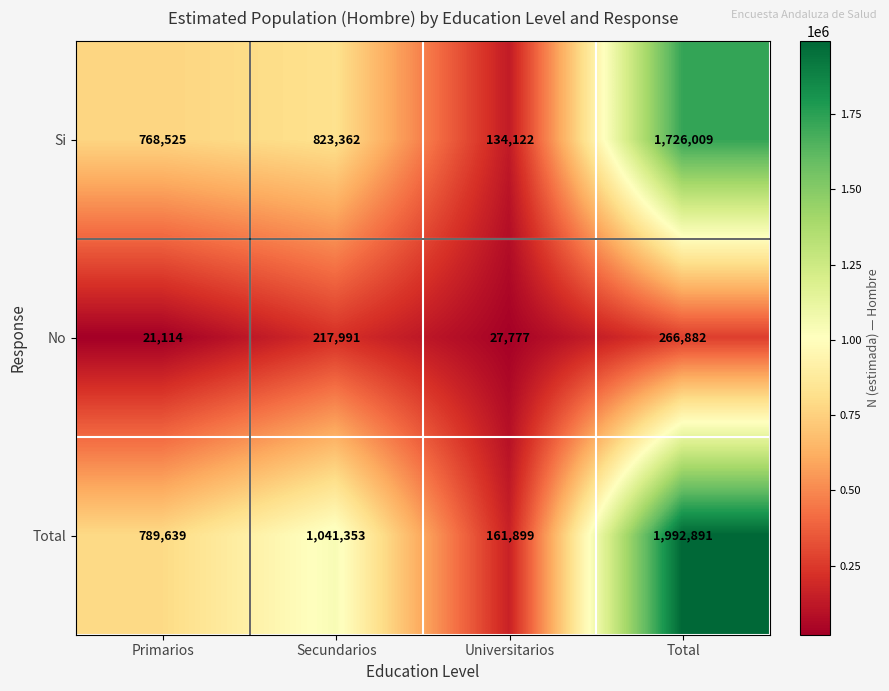

Which category has the highest value across all series?

Total